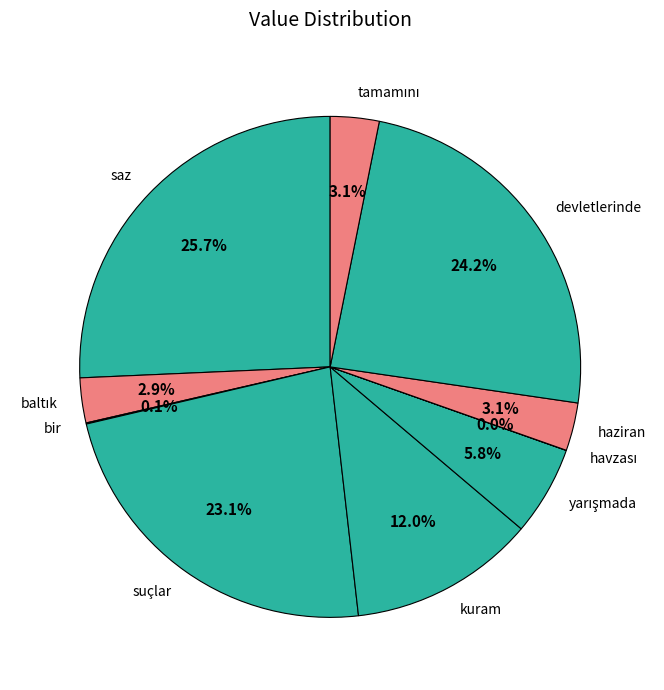

Does any single category account for the majority?

No